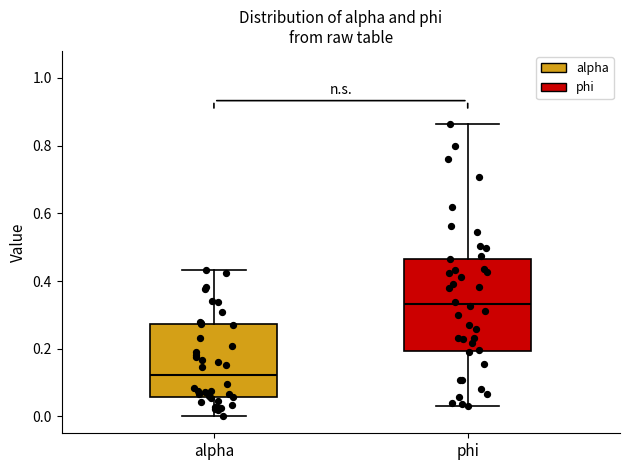

Reading left to right, transcribe this box plot: for each box, give where its median line is, the range the box spans, and where its two whiskers end, as read against the y-axis. The values are not printed on the chart, so give them approximately, as read against the axis.

alpha: median 0.12, box 0.06 to 0.28, whiskers 0.00 to 0.44
phi: median 0.34, box 0.20 to 0.46, whiskers 0.04 to 0.86